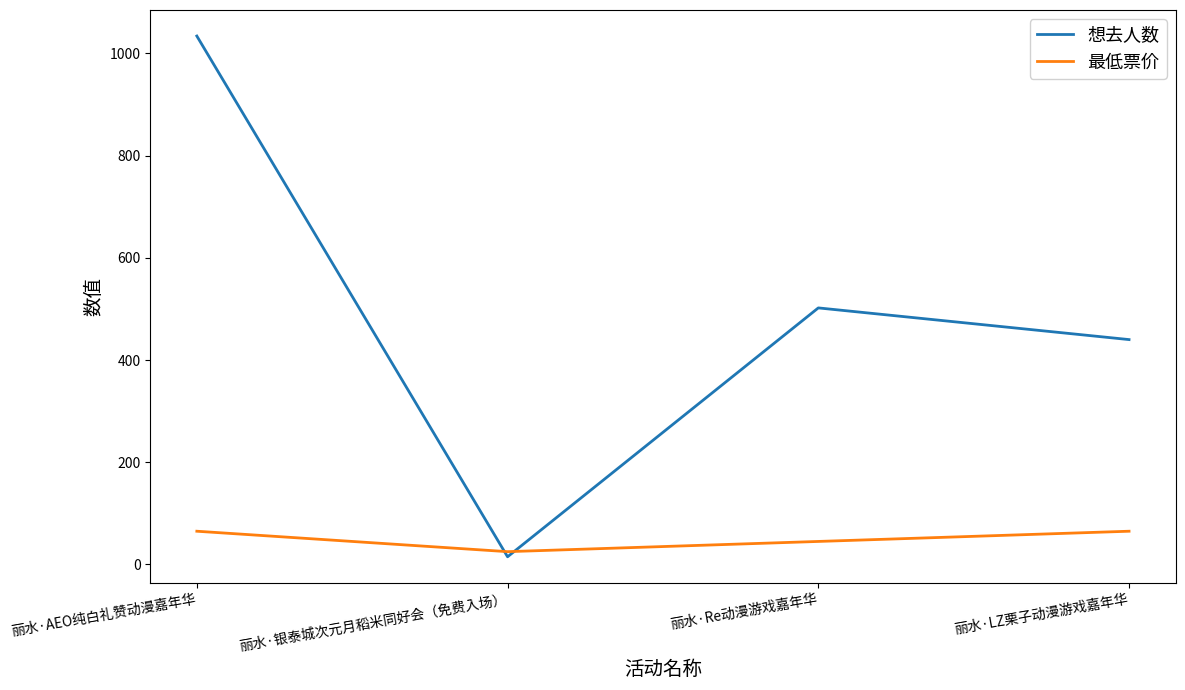

What is the difference between the second highest and second lowest values in the 想去人数 series?

62